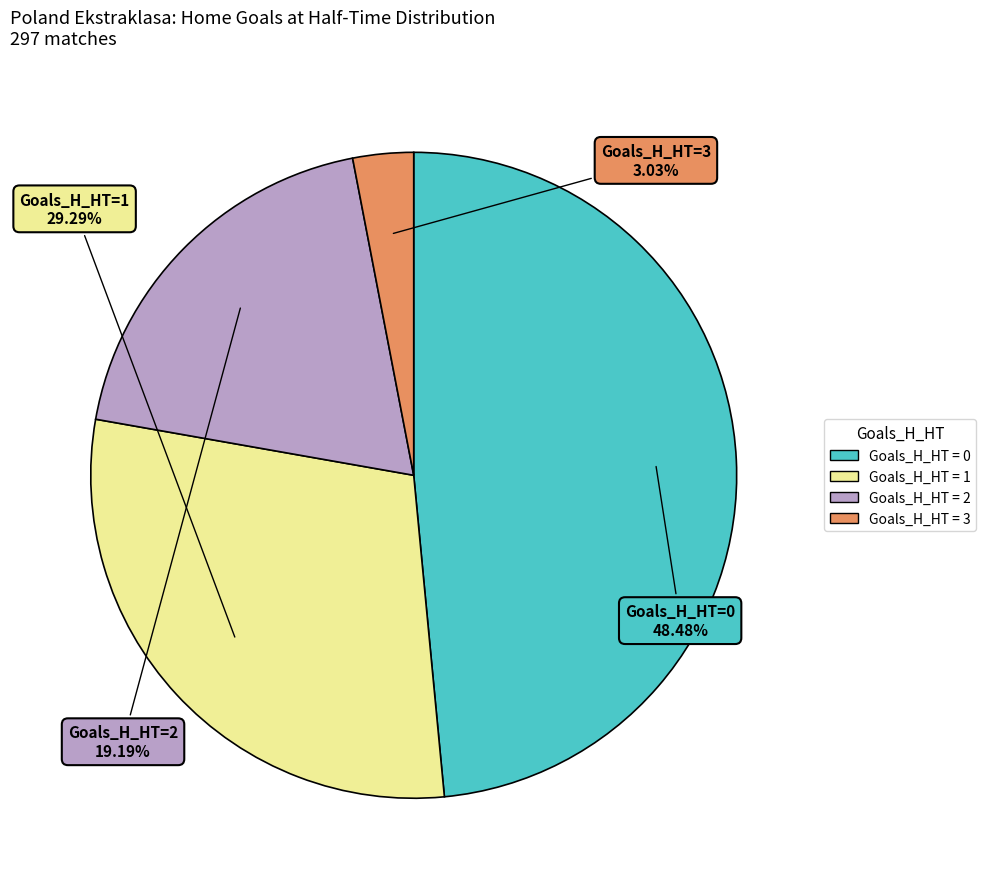

Is there any slice that represents more than half of the pie?

No